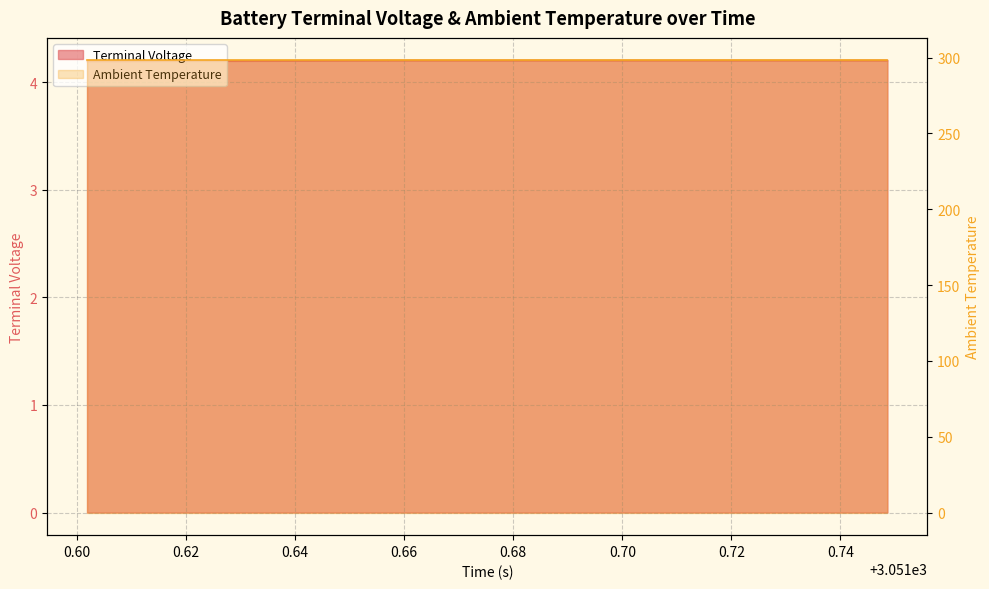

The chart shows a value of 6.7 at 3051.748636929556. True or false?

False